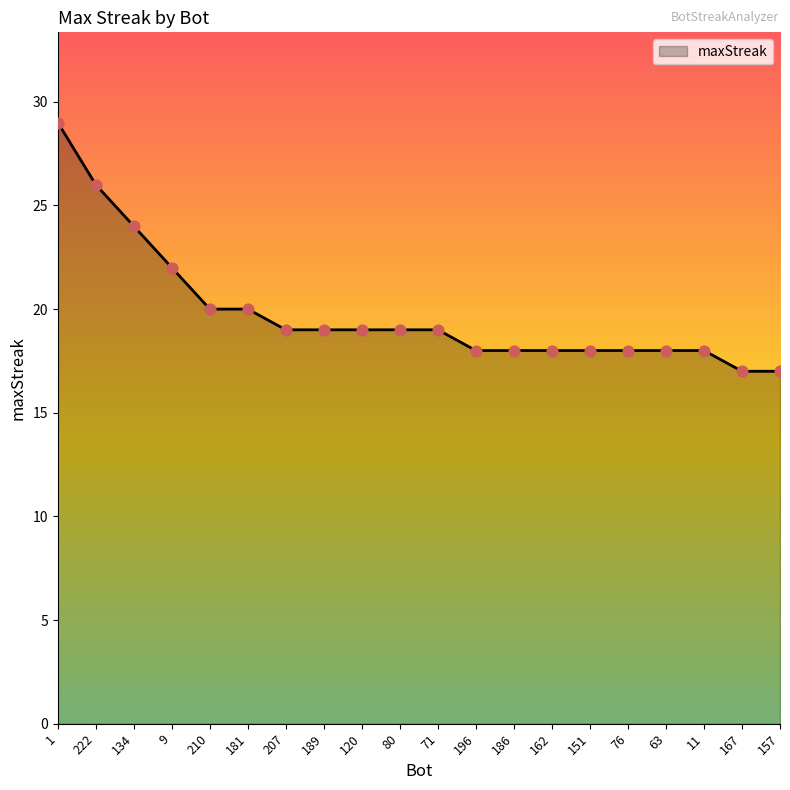

Approximately how many times larger is the value at 1 compared to 181?

1.4